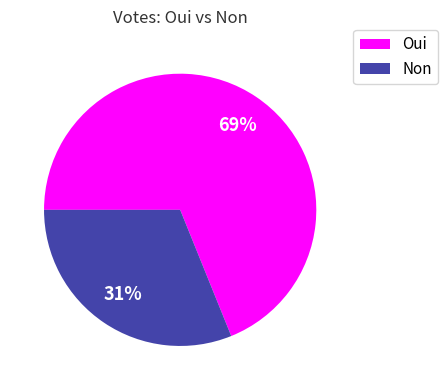

Is there a majority slice in this chart?

Yes